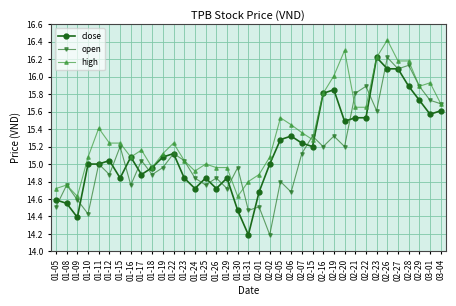

Which series ends up on top after the final intersection of close and open?

open